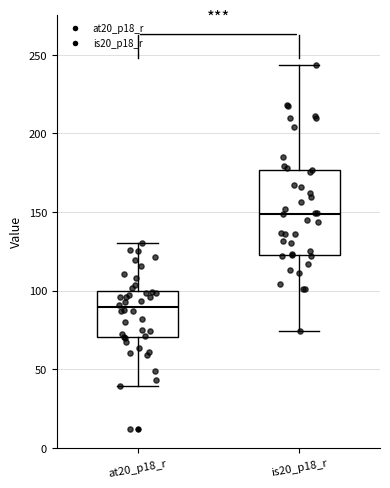

Which box has the lowest median line?

at20_p18_r